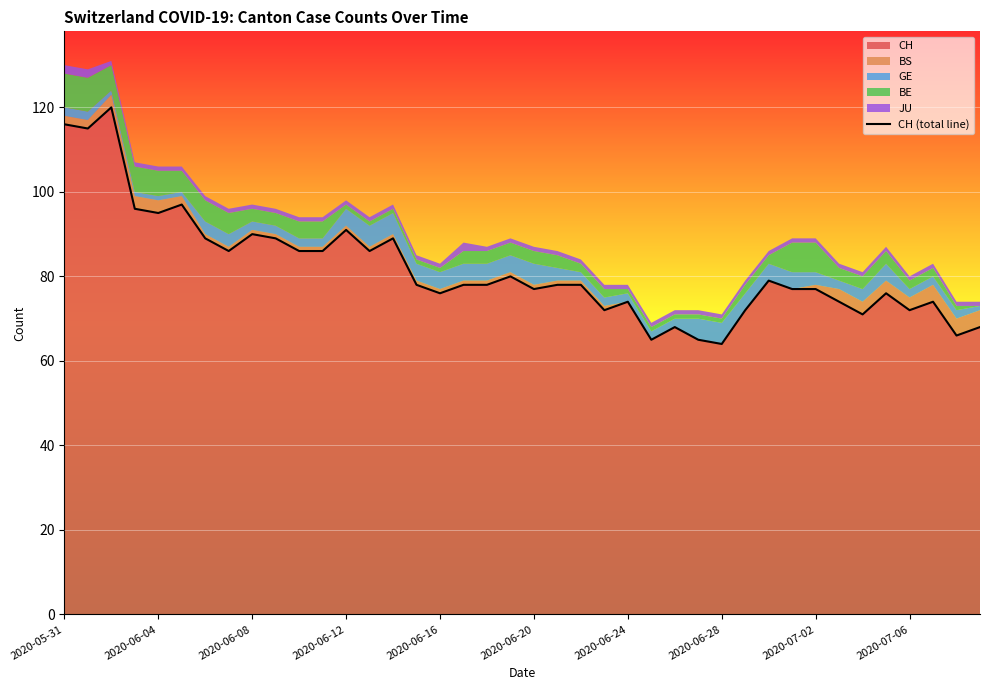

What is the highest value of the CH series?

120